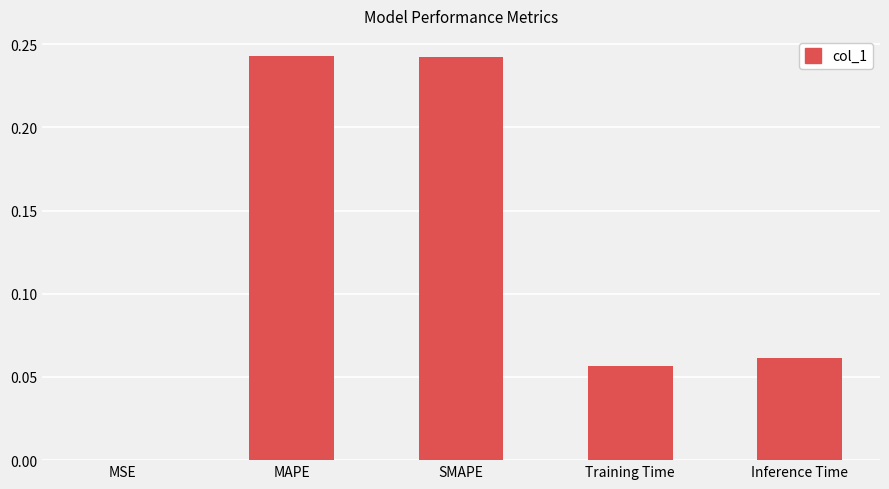

Are the bars horizontal?

No